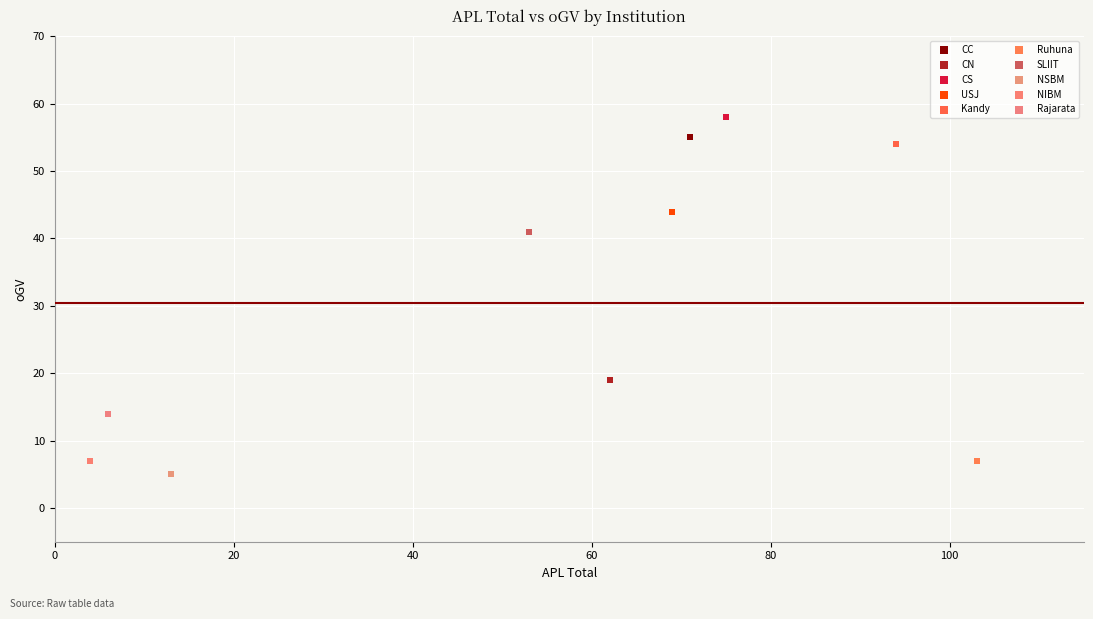

What are all the series names shown in the legend?

CC, CN, CS, USJ, Kandy, Ruhuna, SLIIT, NSBM, NIBM, Rajarata